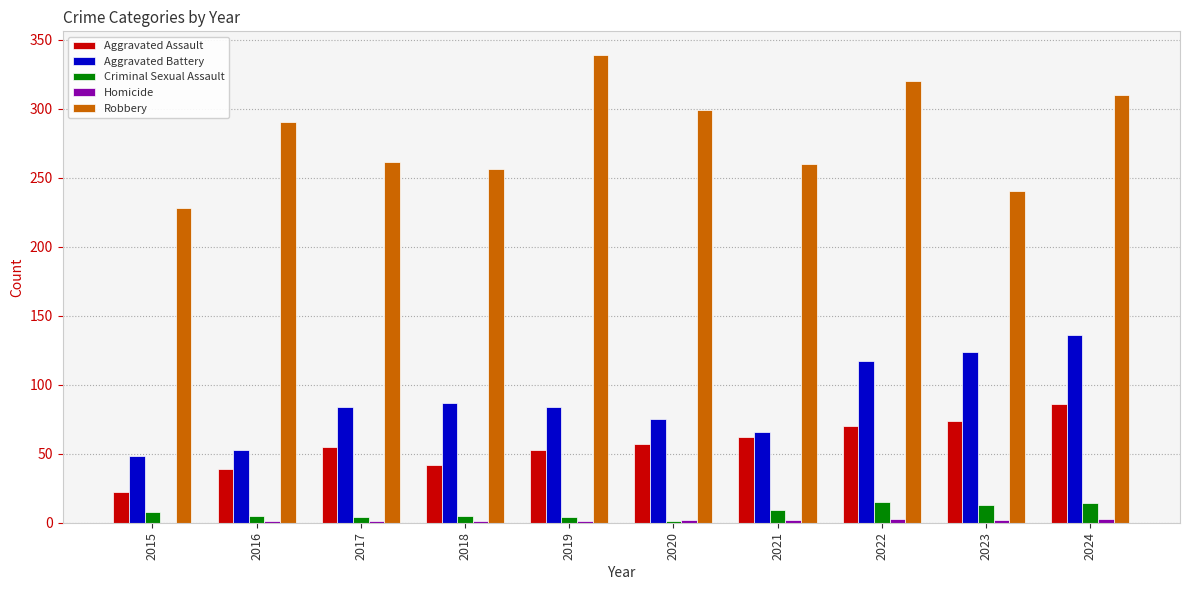

What is the sum of all Aggravated Battery values?

874